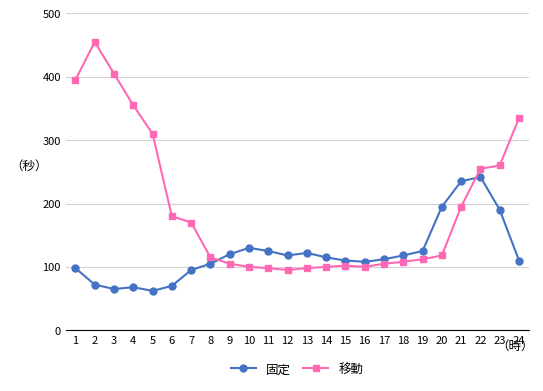

How many data points in 固定 are less than 115?

12